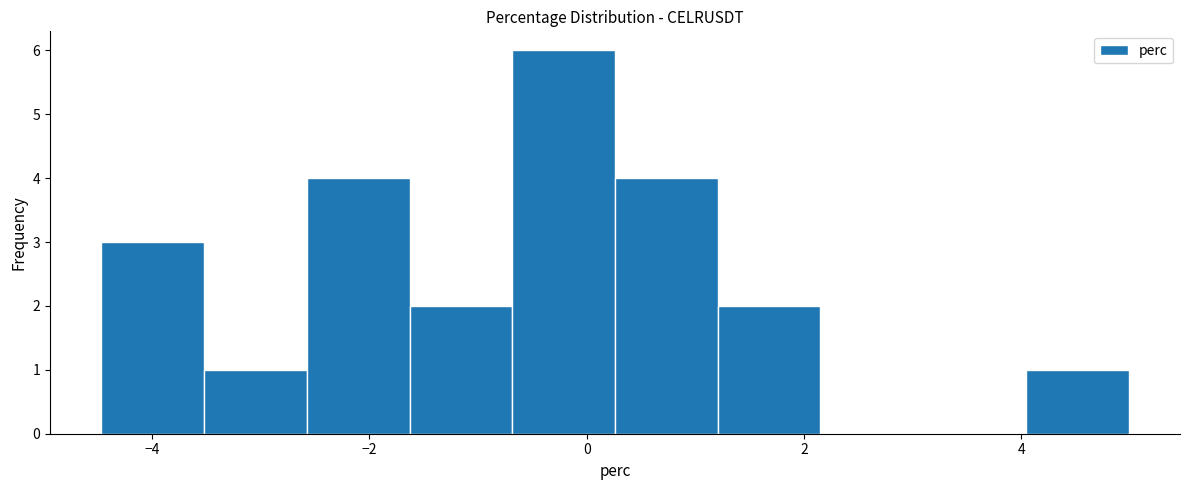

How tall is the bar that spans 4.0 to 5.0 on the x-axis? Neither the bar edges nor the heights are printed on the chart, so give them approximately, as read against the axes.

1